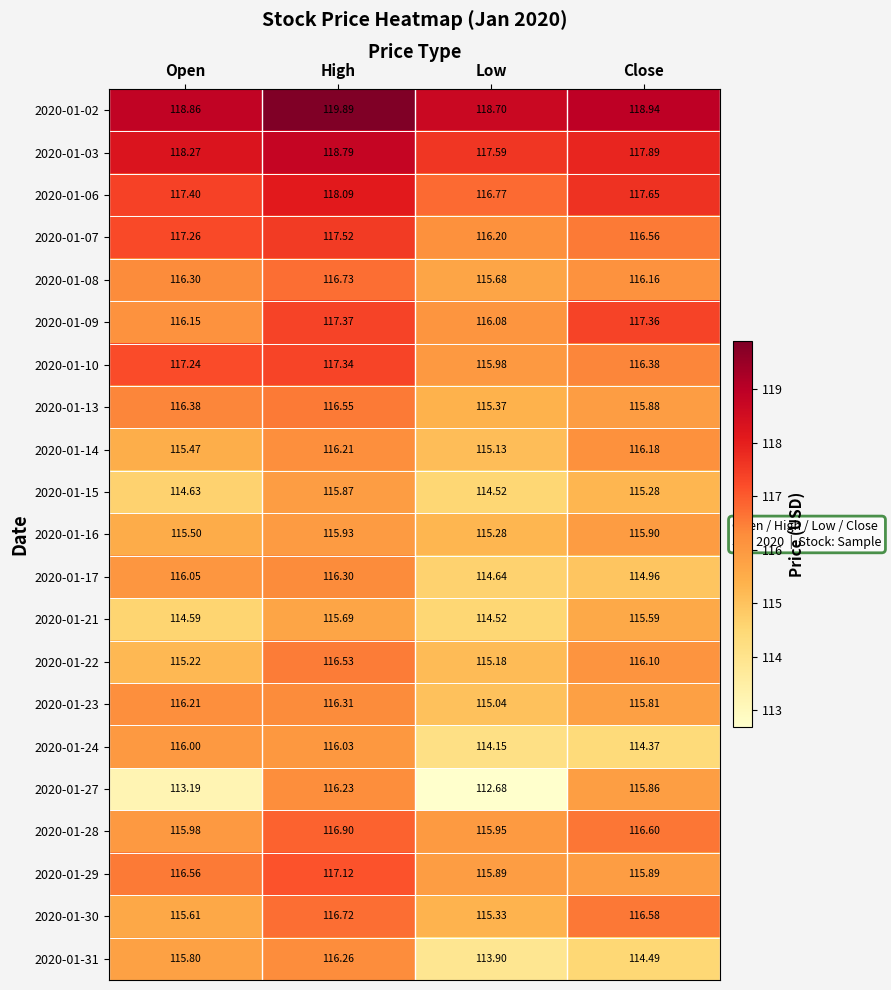

What is the spread (max minus min) of values at High?

4.2